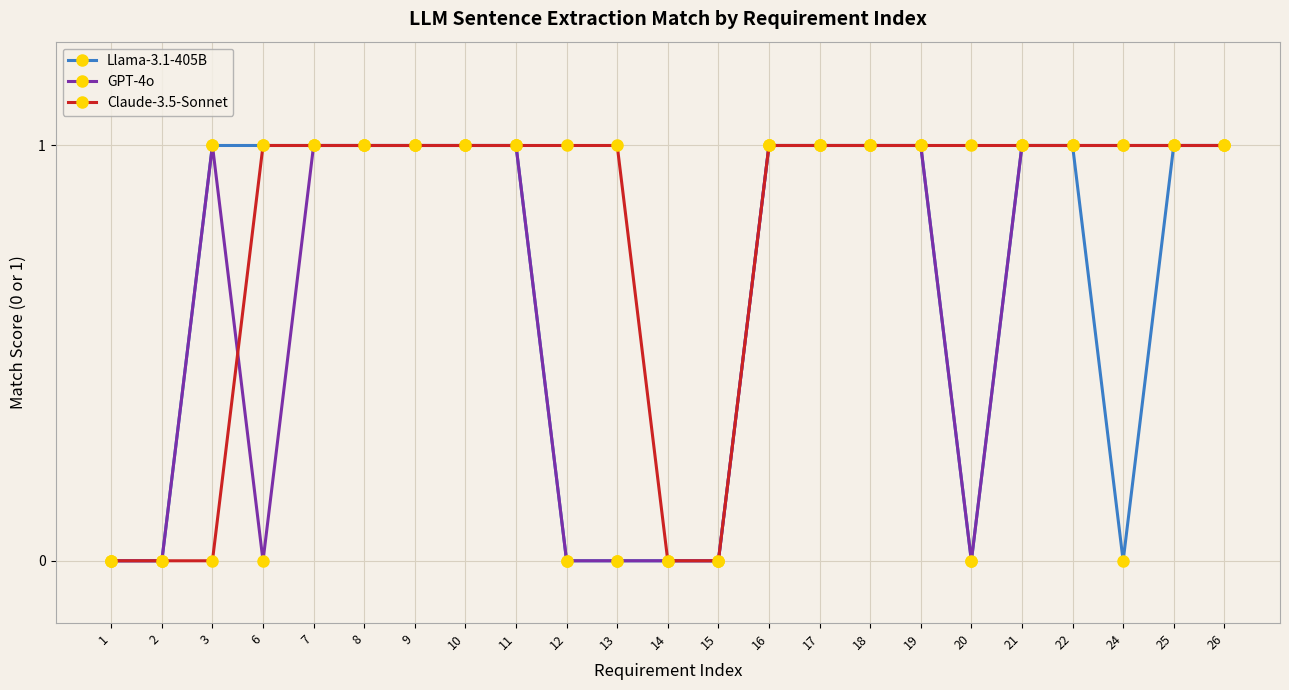

What is the sum of all GPT-4o values?

15